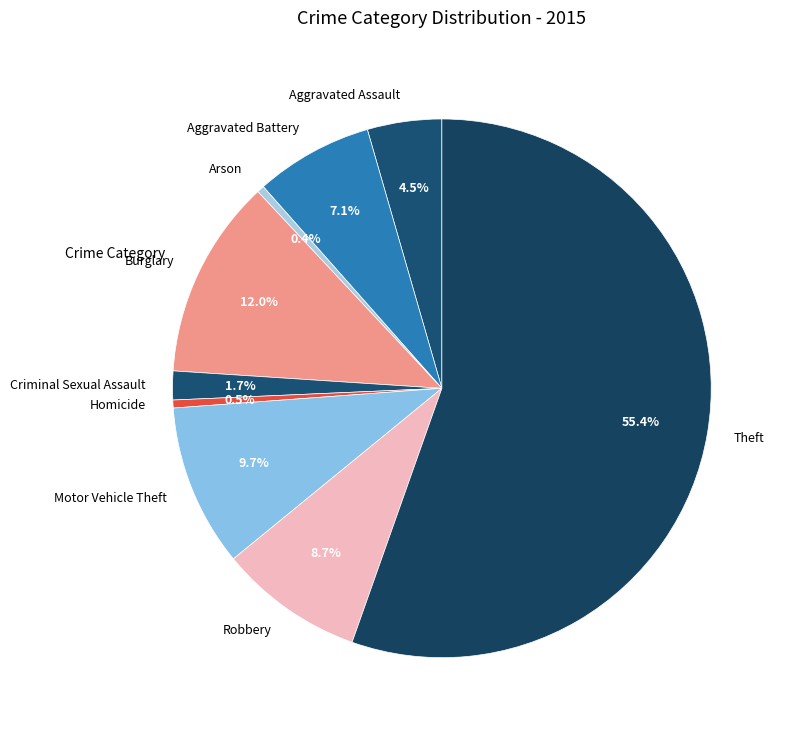

Approximately how many times larger is the value at Aggravated Battery compared to Motor Vehicle Theft?

0.7